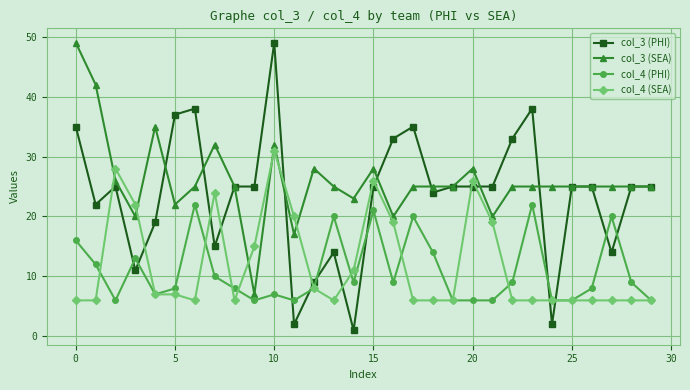

What is the greatest value displayed?

49